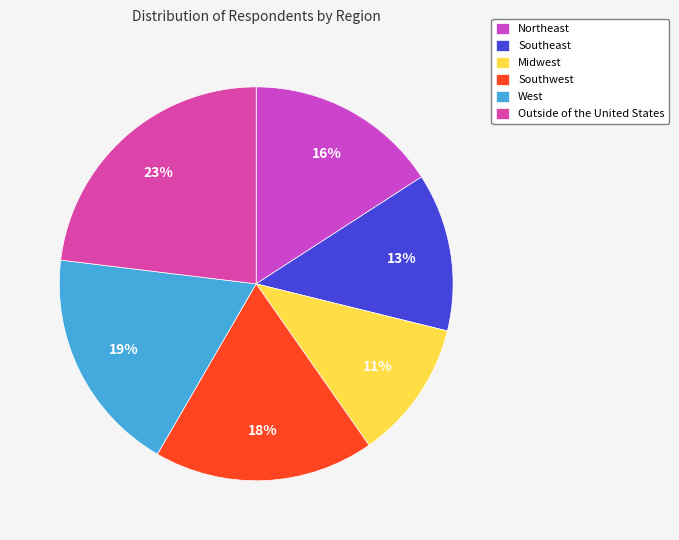

To the nearest percent, what is the difference between the largest and smallest slice percentages?

12%